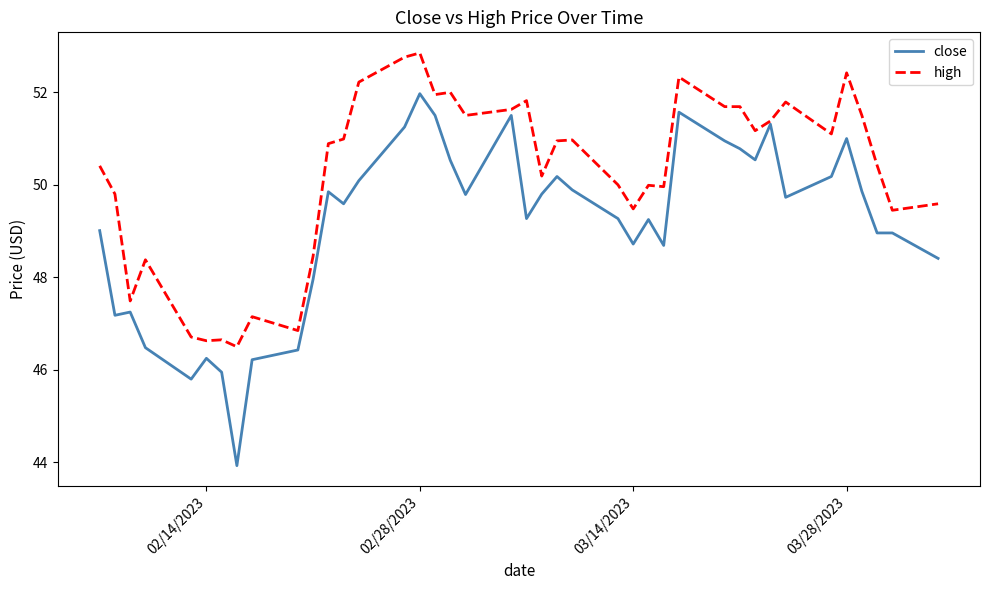

What are all the series names shown in the legend?

close, high